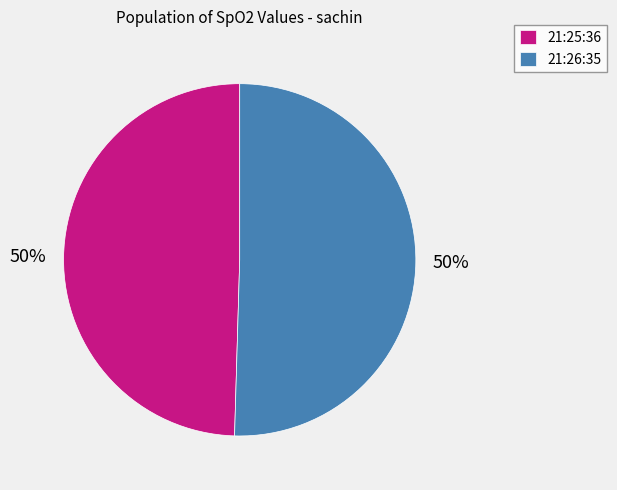

Is it true that 21:25:36 is 50% of the pie?

True